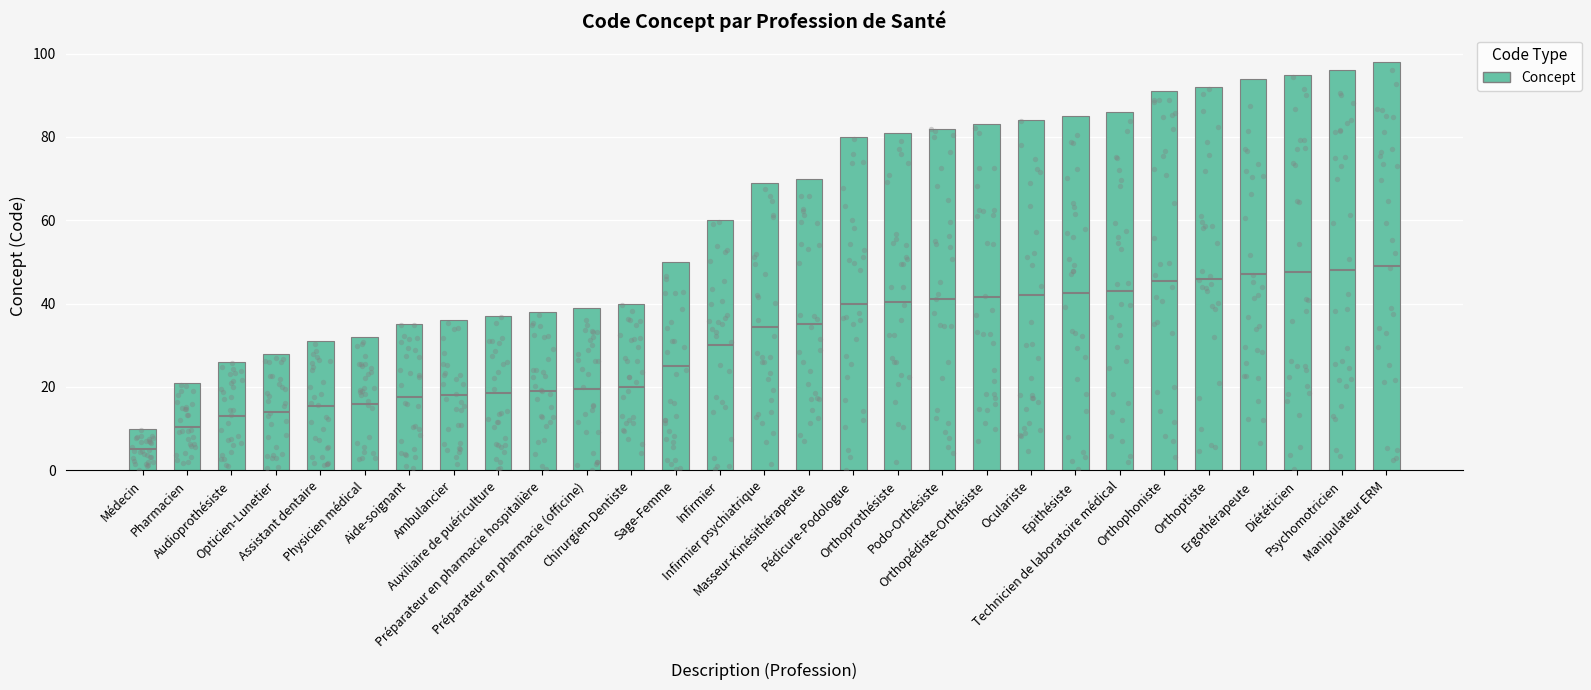

Between Orthophoniste and Masseur-Kinésithérapeute, which is larger?

Orthophoniste